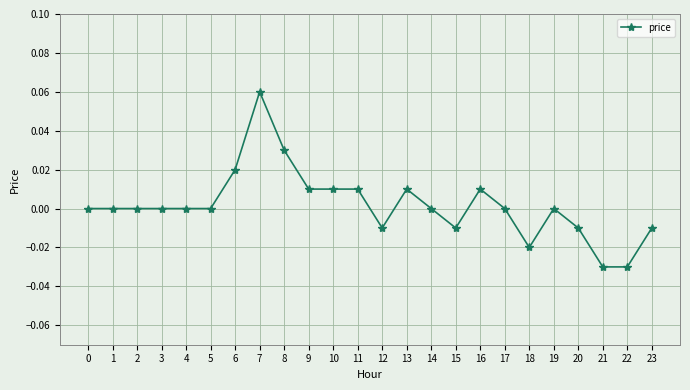

Which has a higher value, 23 or 21?

23